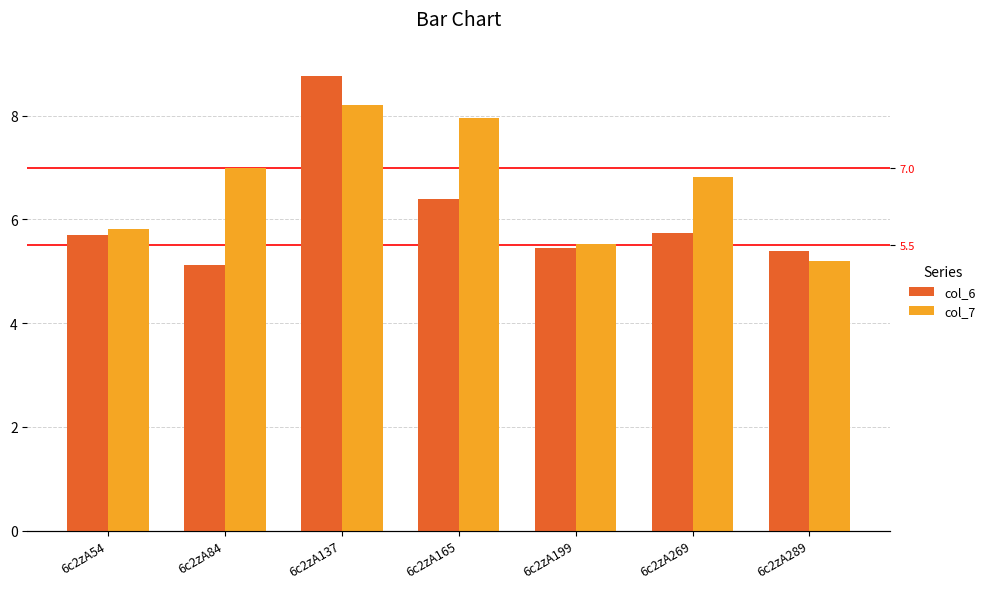

Reading left to right, list all the values displayed in this chart.

col_6: 5.7	5.1	8.8	6.4	5.5	5.7	5.4
col_7: 5.8	7.0	8.2	8.0	5.5	6.8	5.2